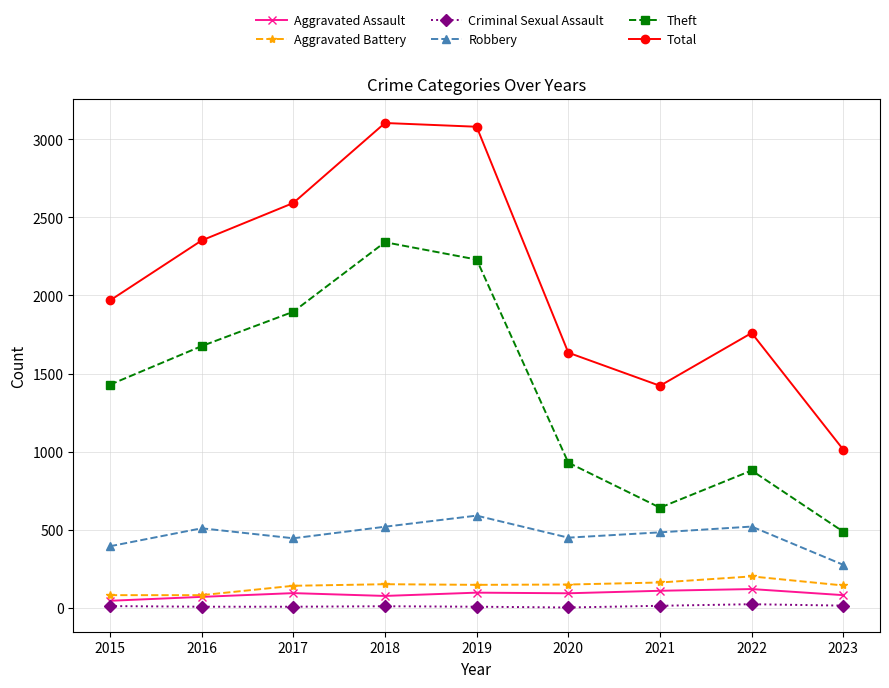

Is it true that Robbery equals 450 at 2020?

True